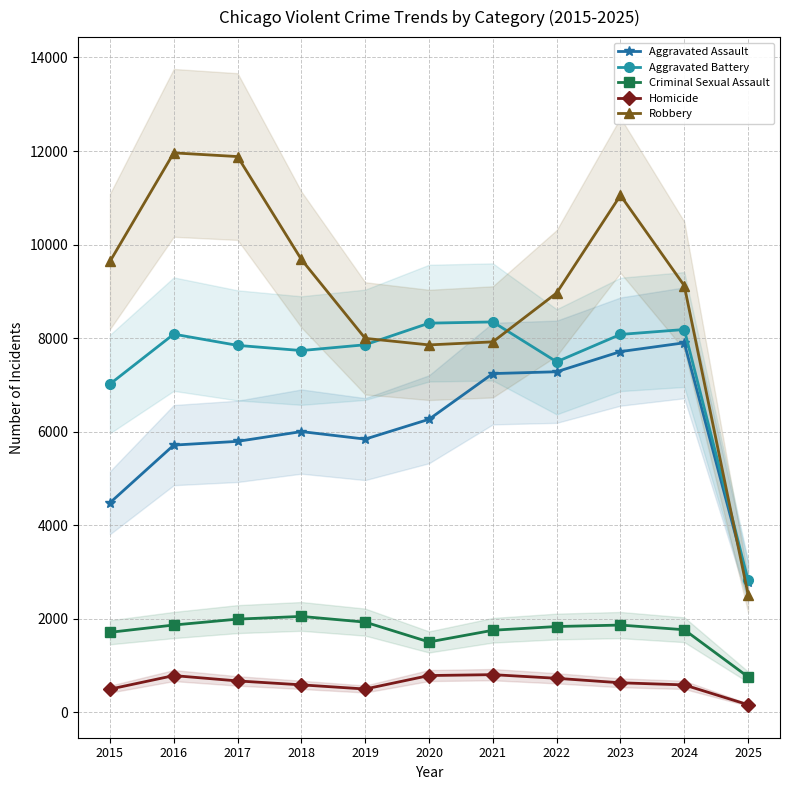

Is the value of Aggravated Assault at 2021 greater than the value of Criminal Sexual Assault at 2023?

Yes